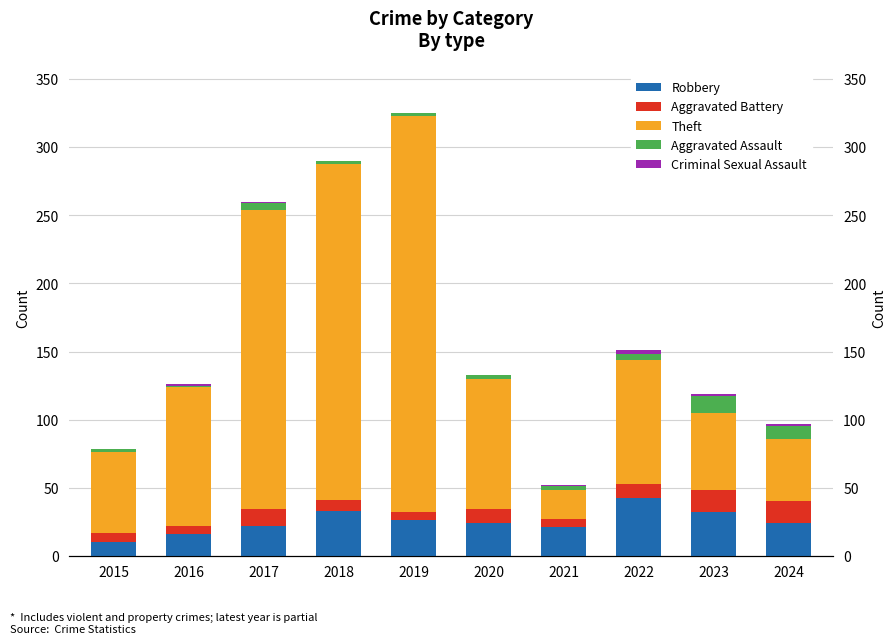

At which label is Robbery closest to 26?

2019